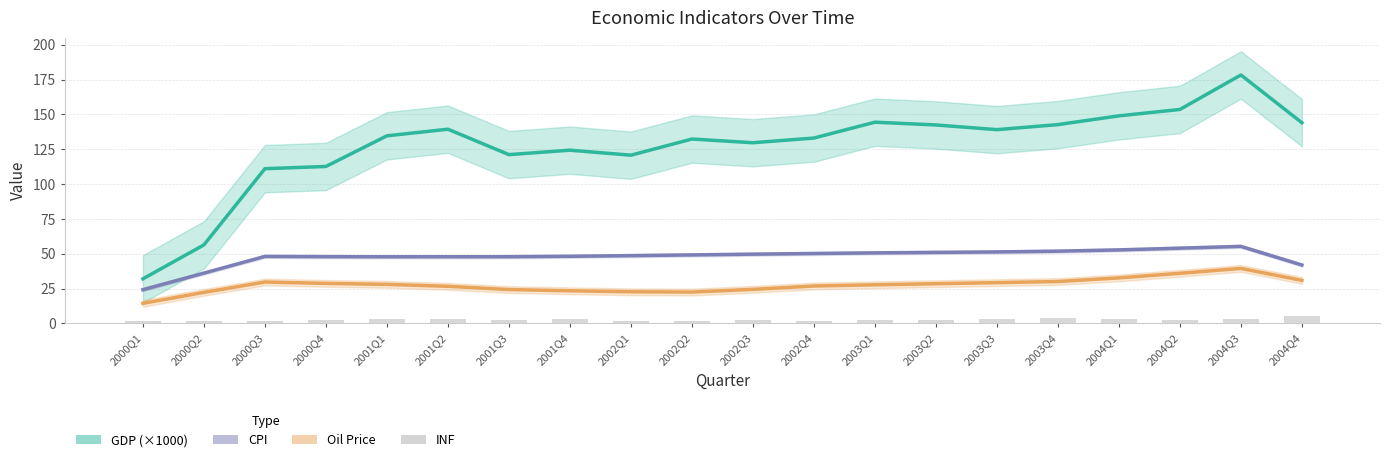

What position from the right is 2000Q1?

20